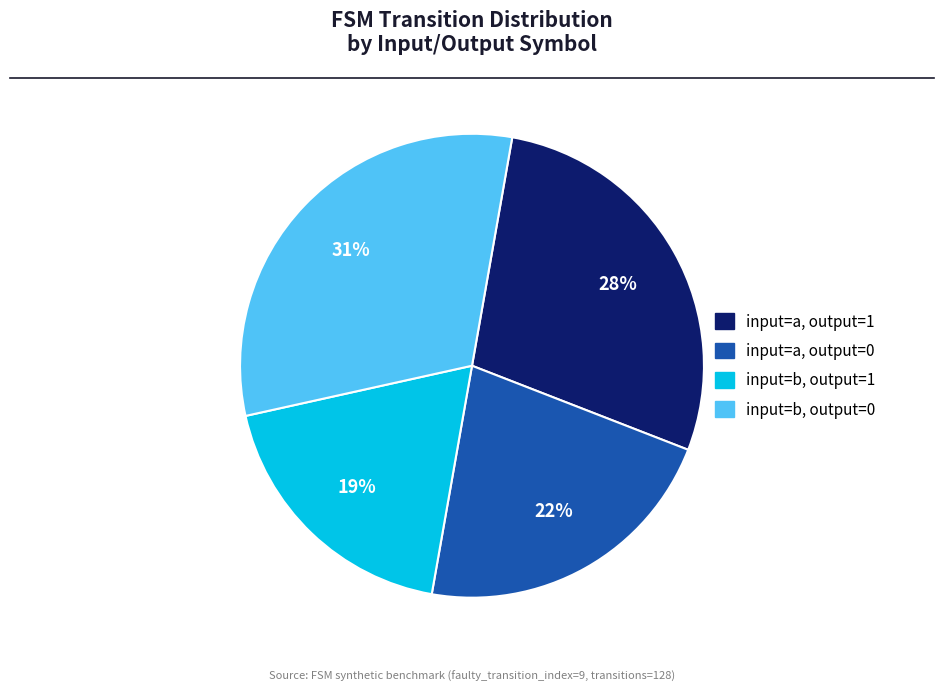

Do input=a, output=1 and input=b, output=0 together represent more than half of the pie?

Yes